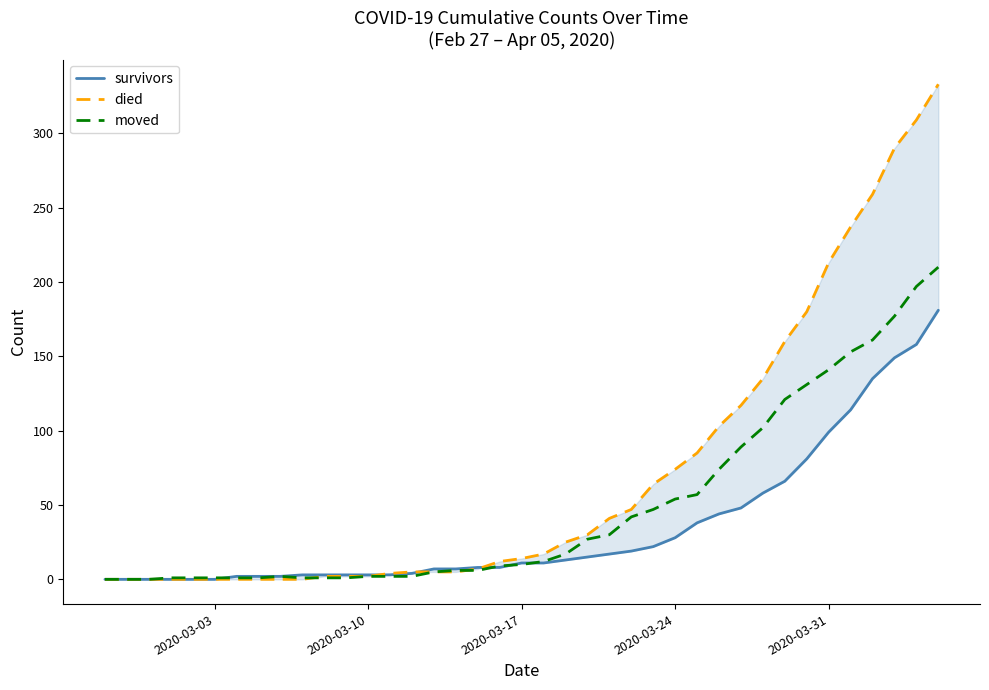

Is it true that moved equals 10 at 24?

False